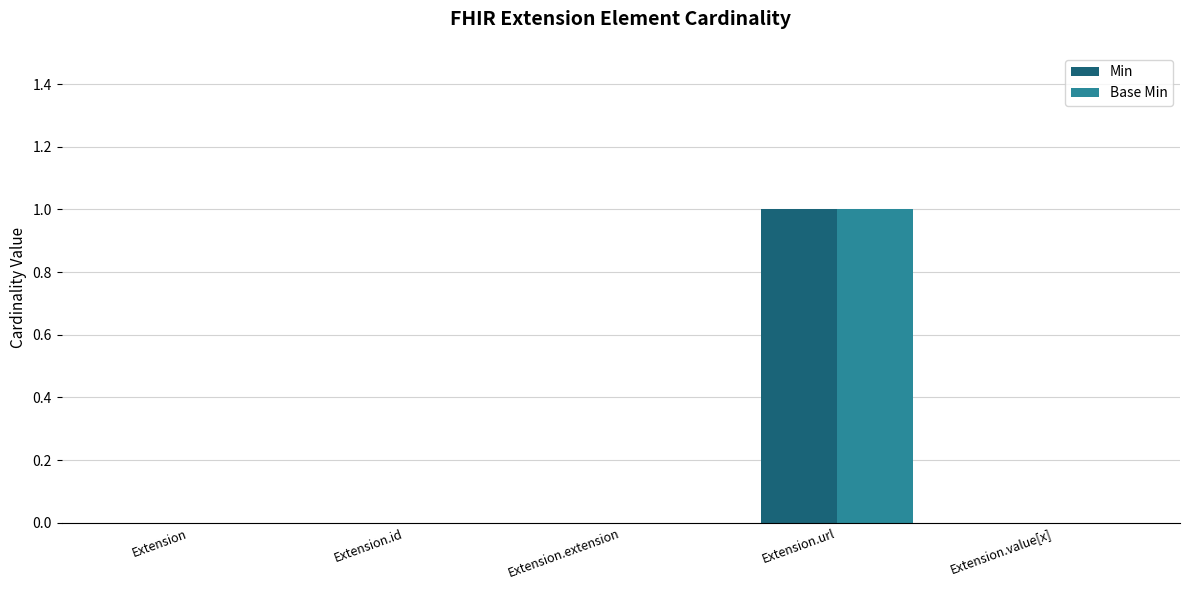

The Min series shows 0 at Extension. True or false?

True